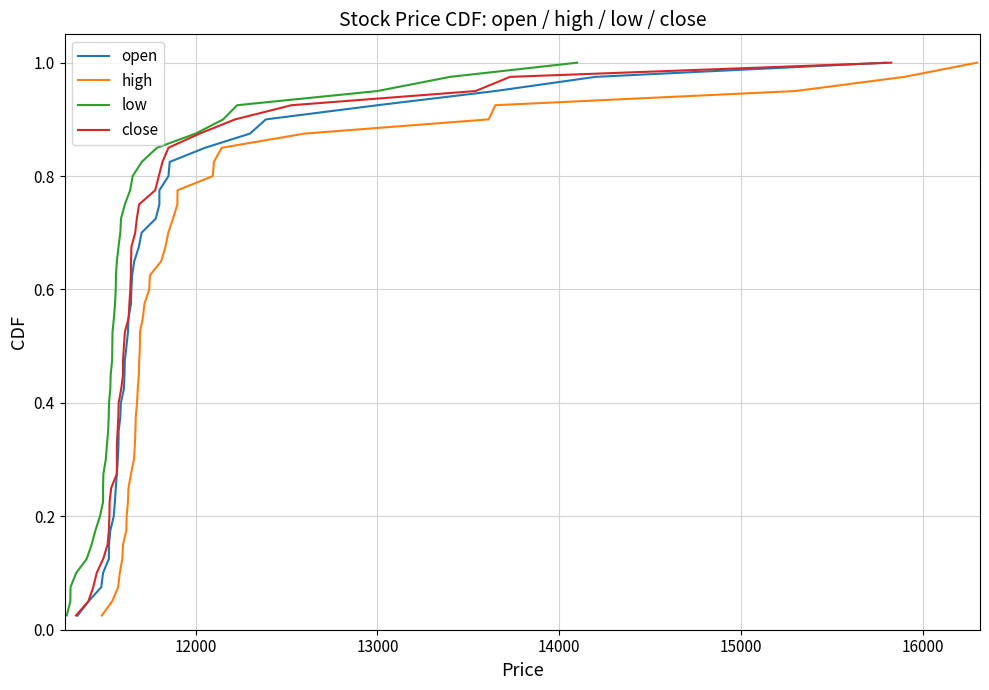

At how many categories does at least one series exceed 0?

40